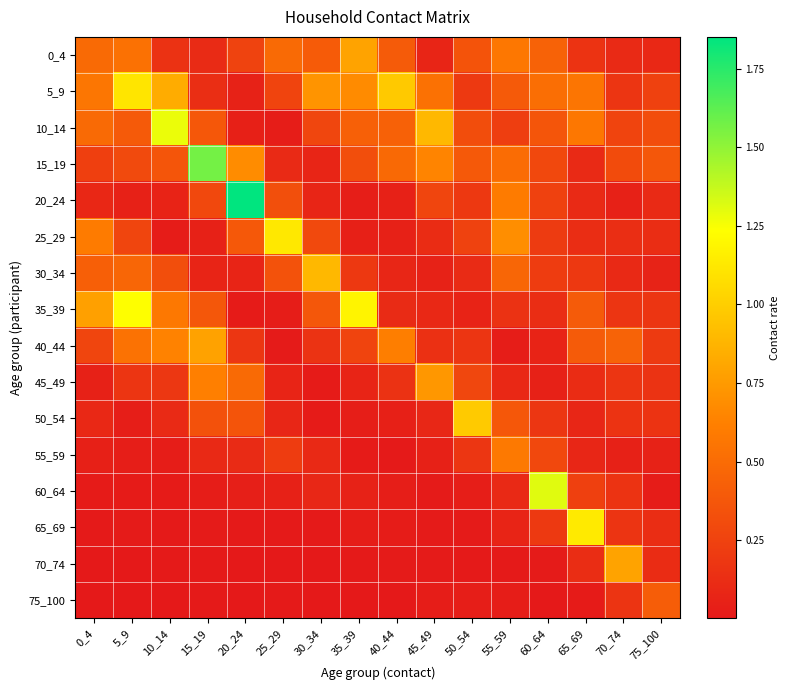

What is the total value across all series at 45_49?

3.8